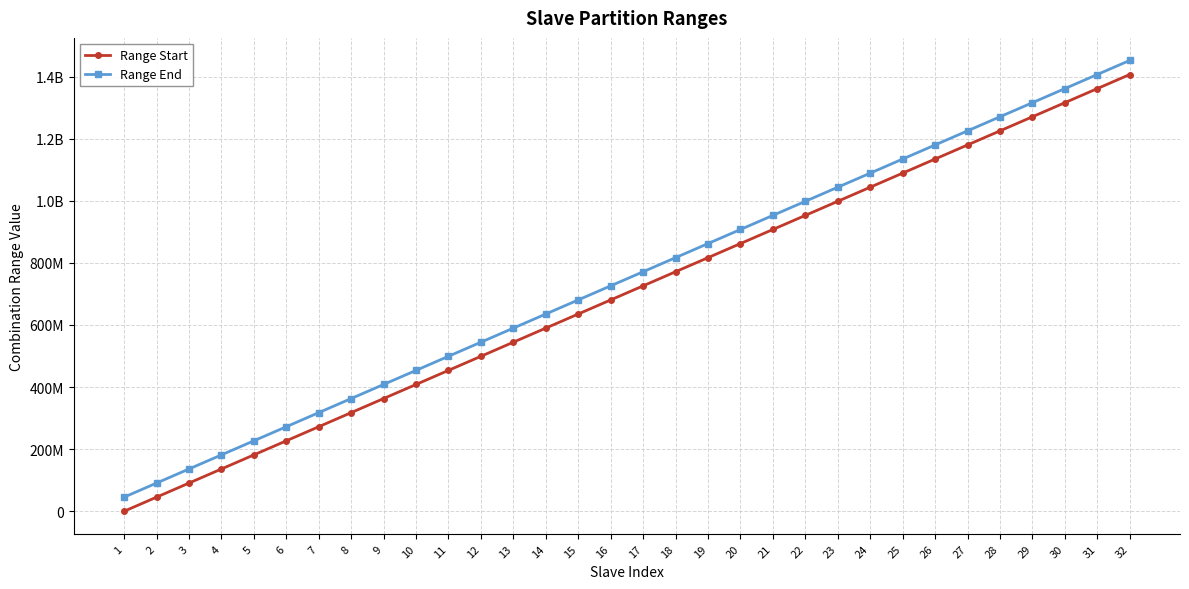

Which category has the highest value in the Range Start series?

32